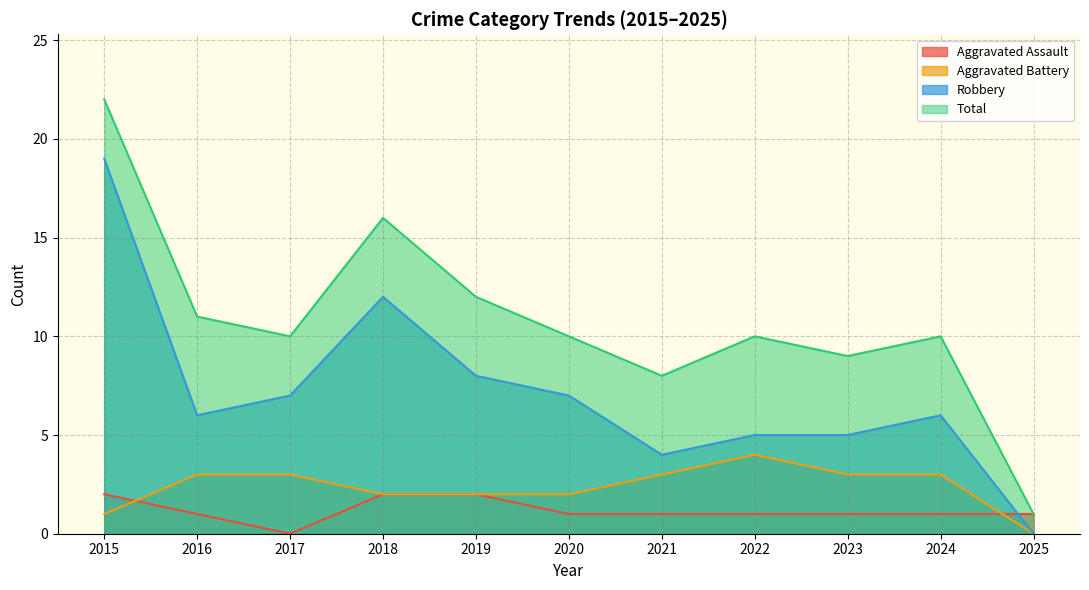

Is it true that Aggravated Assault equals 1 at 2021?

True